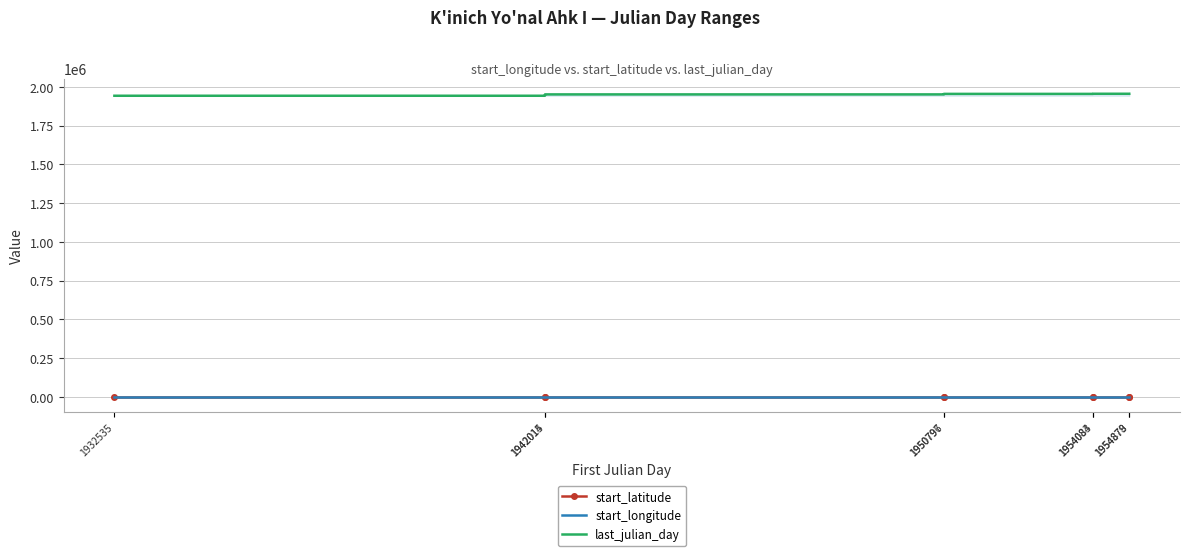

What are all the series names shown in the legend?

start_latitude, start_longitude, last_julian_day